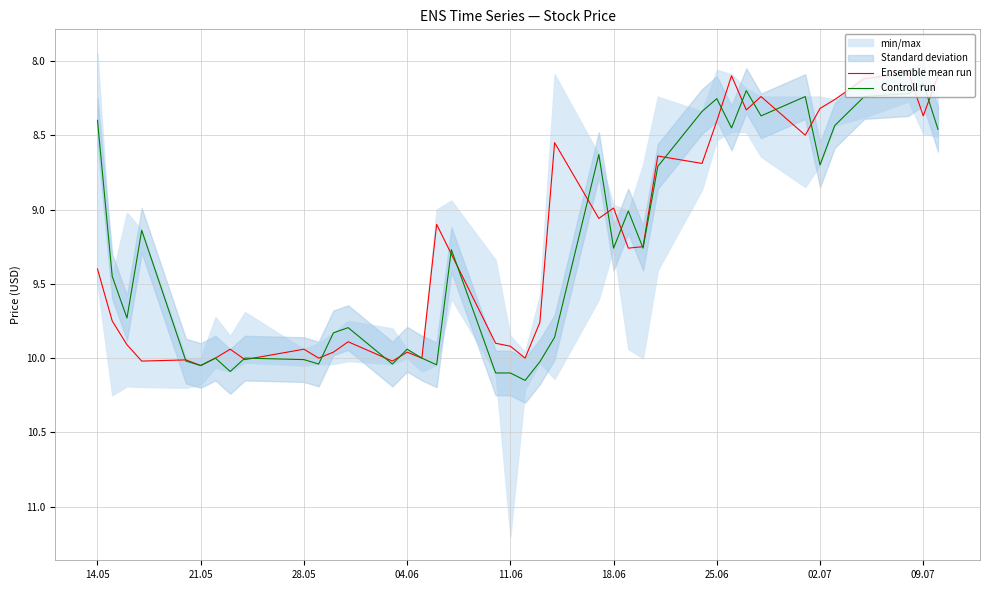

Is the value of Ensemble mean run at 10 greater than the value of Controll run at 25?

Yes